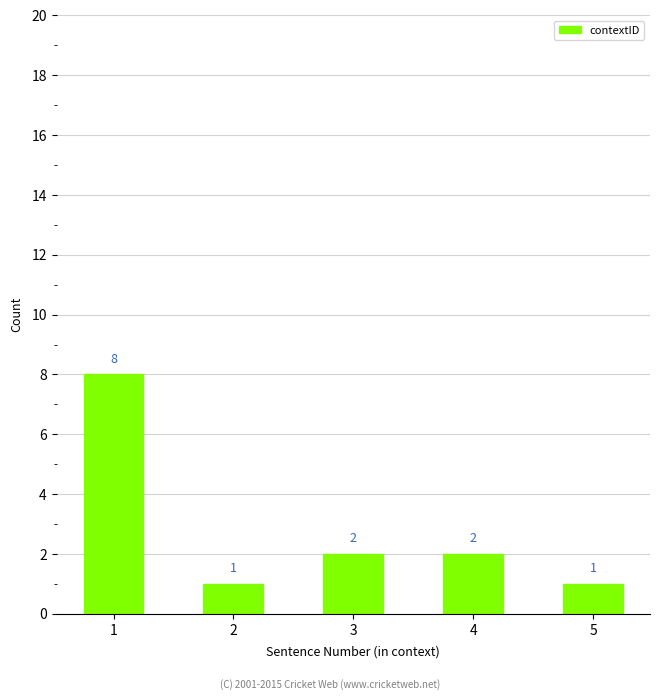

The chart shows a value of 2 at 2. True or false?

False